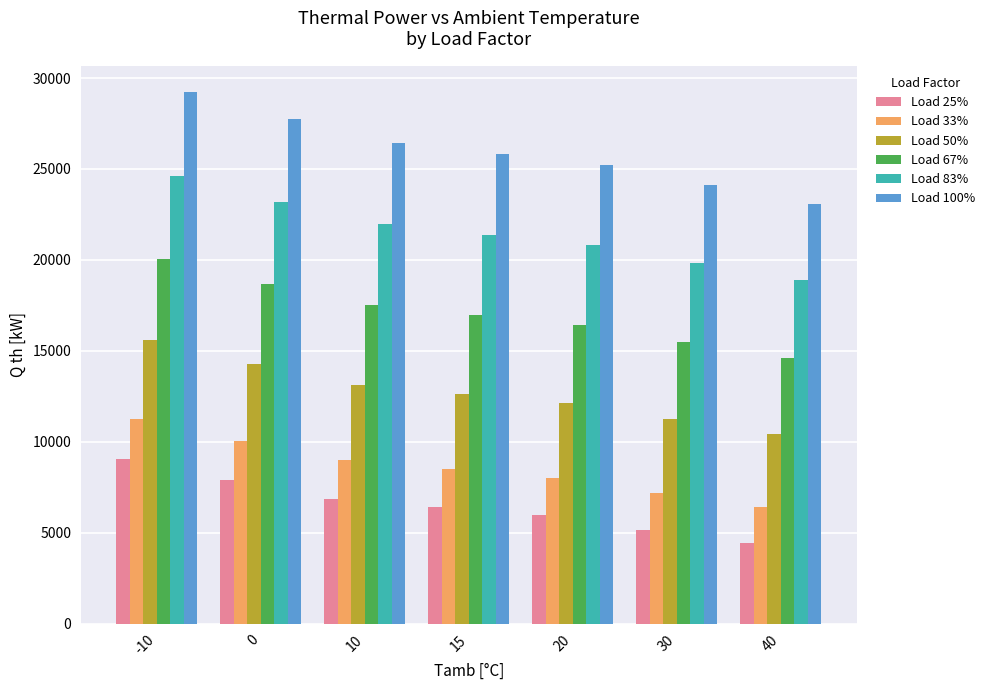

How many bars are there in total?

42